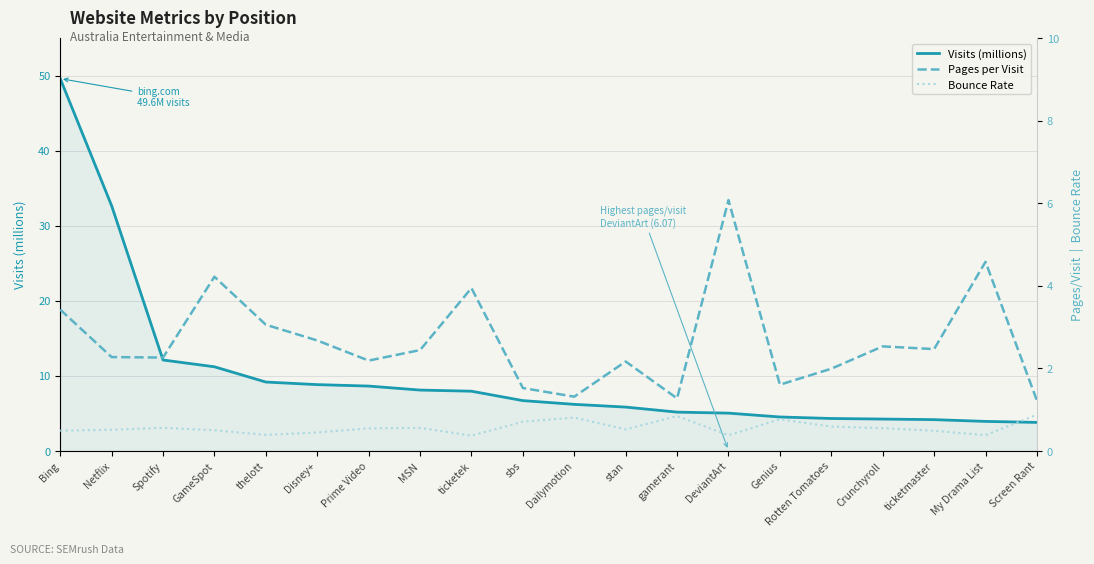

True or false: Bounce Rate and Visits (millions) cross at least once.

False